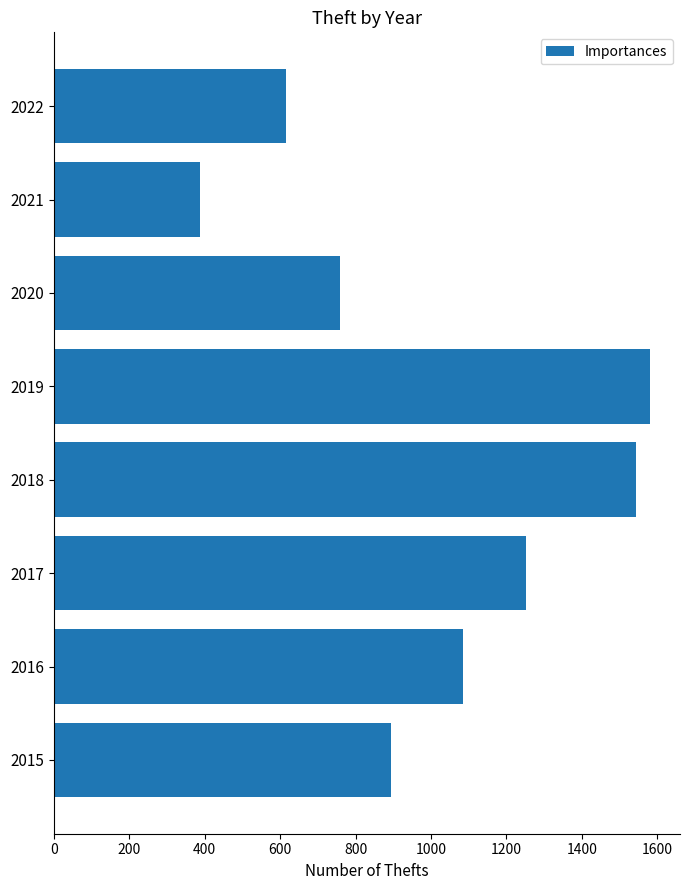

List the labels in order of value, smallest first.

2021, 2022, 2020, 2015, 2016, 2017, 2018, 2019